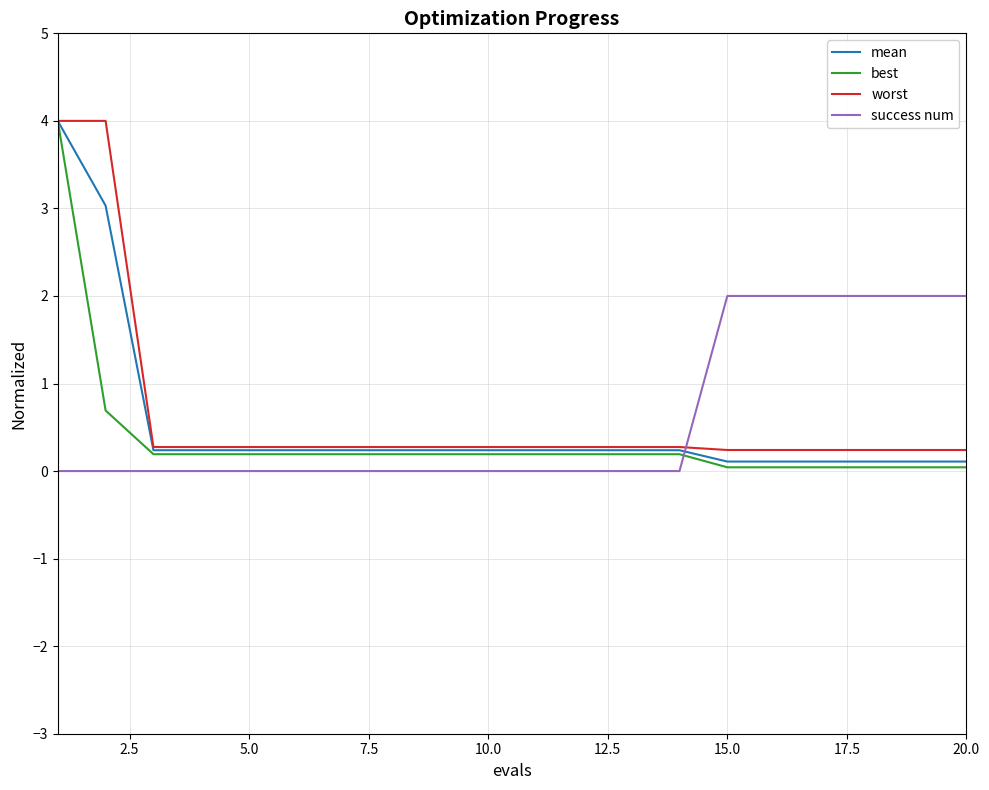

How many intersections are there between best and success num?

1